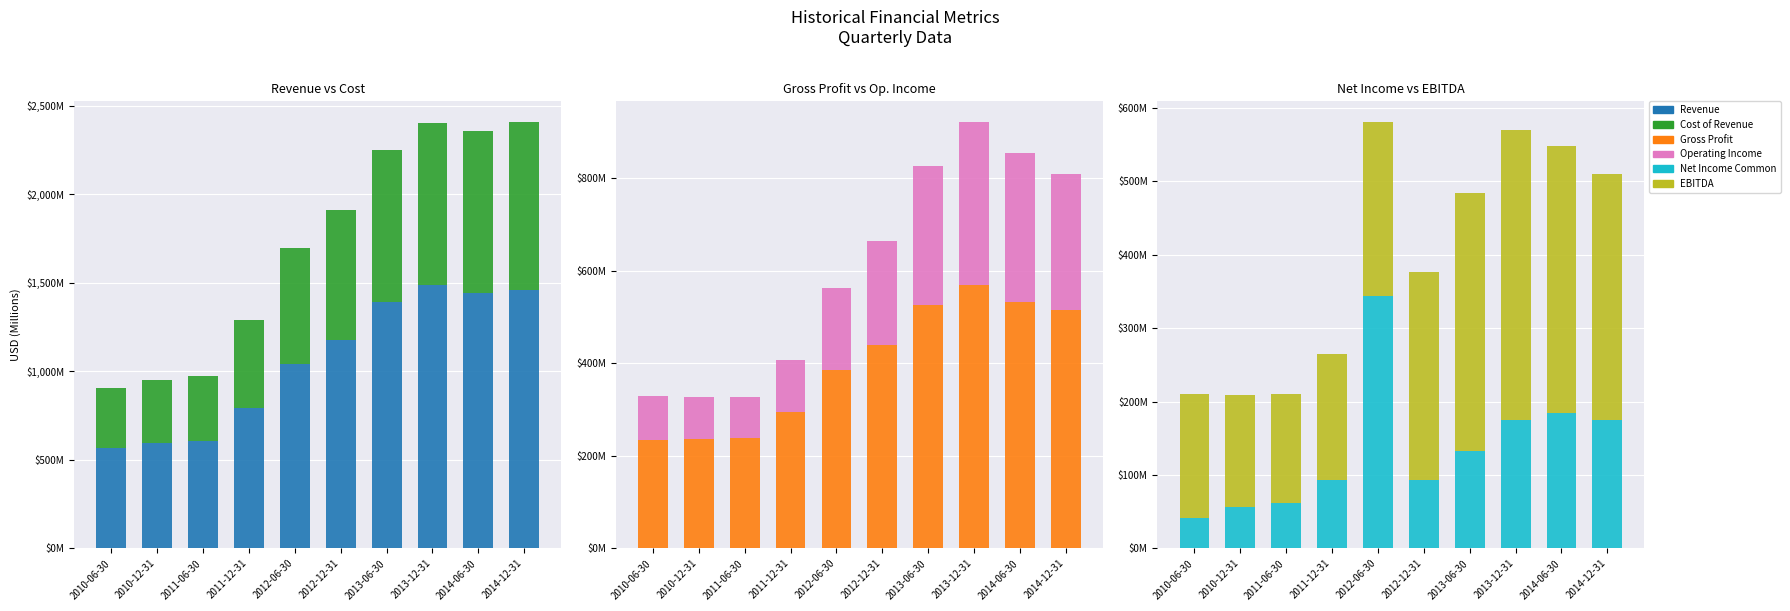

What is the highest value of the Operating Income series?

351.5